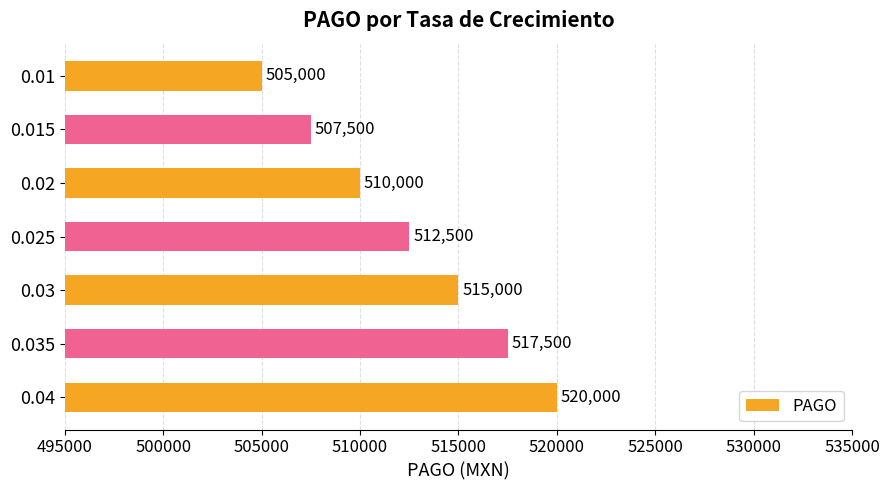

Reading top to bottom, list all the values displayed in this chart.

505000.0	507500.0	510000.0	512500.0	515000.0	517500.0	520000.0